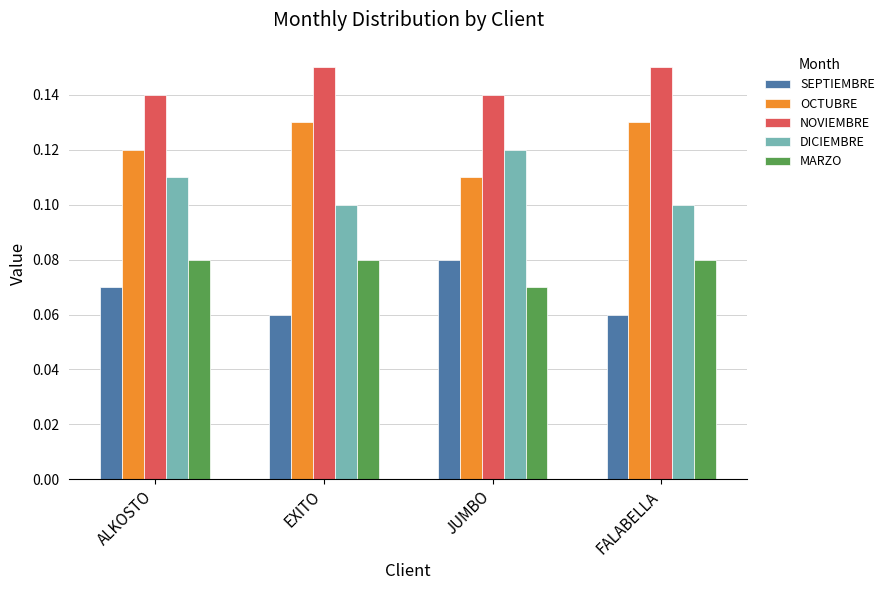

Count the OCTUBRE values in the range 0 to 1.

4